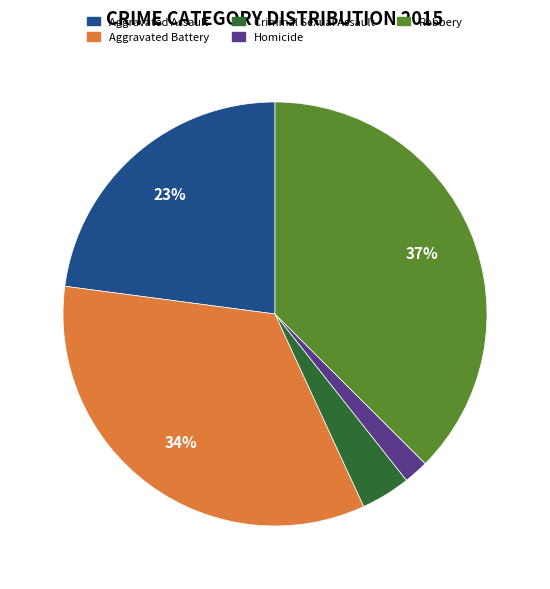

Is it true that Aggravated Assault is 23% of the pie?

True